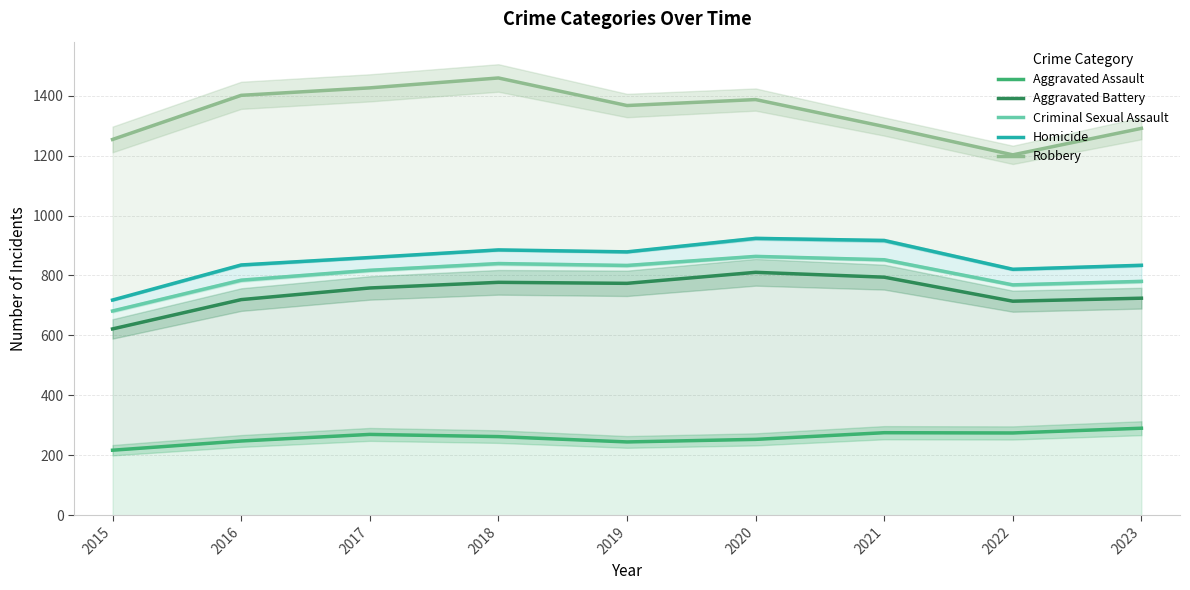

Where is Robbery nearest to the value 1330?

2021